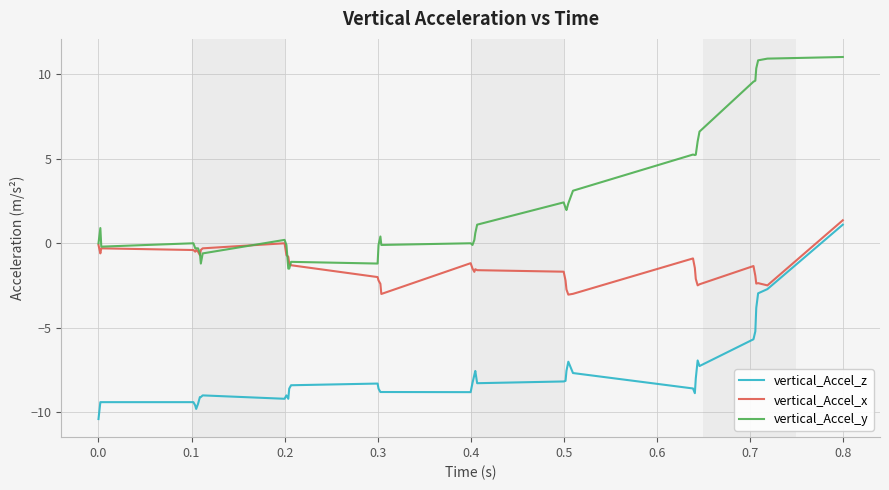

Which series has the widest spread of values?

vertical_Accel_y